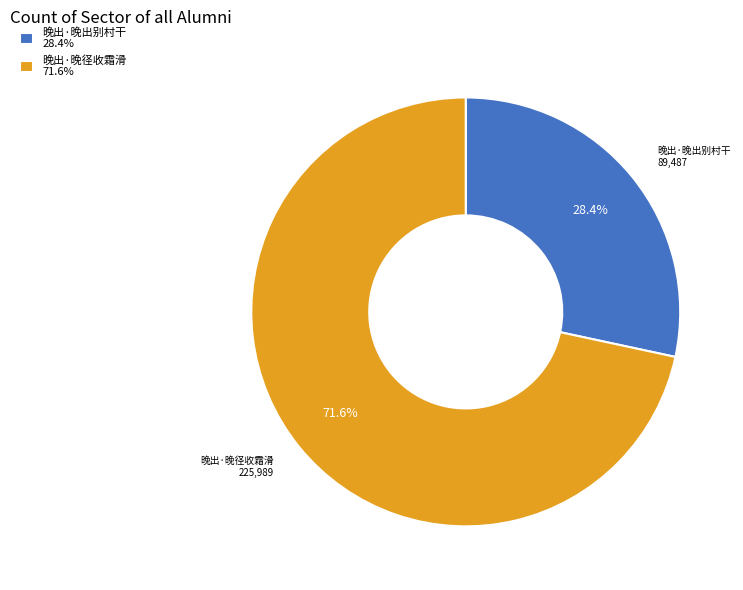

To the nearest percent, what is the difference between the largest and smallest slice percentages?

43%